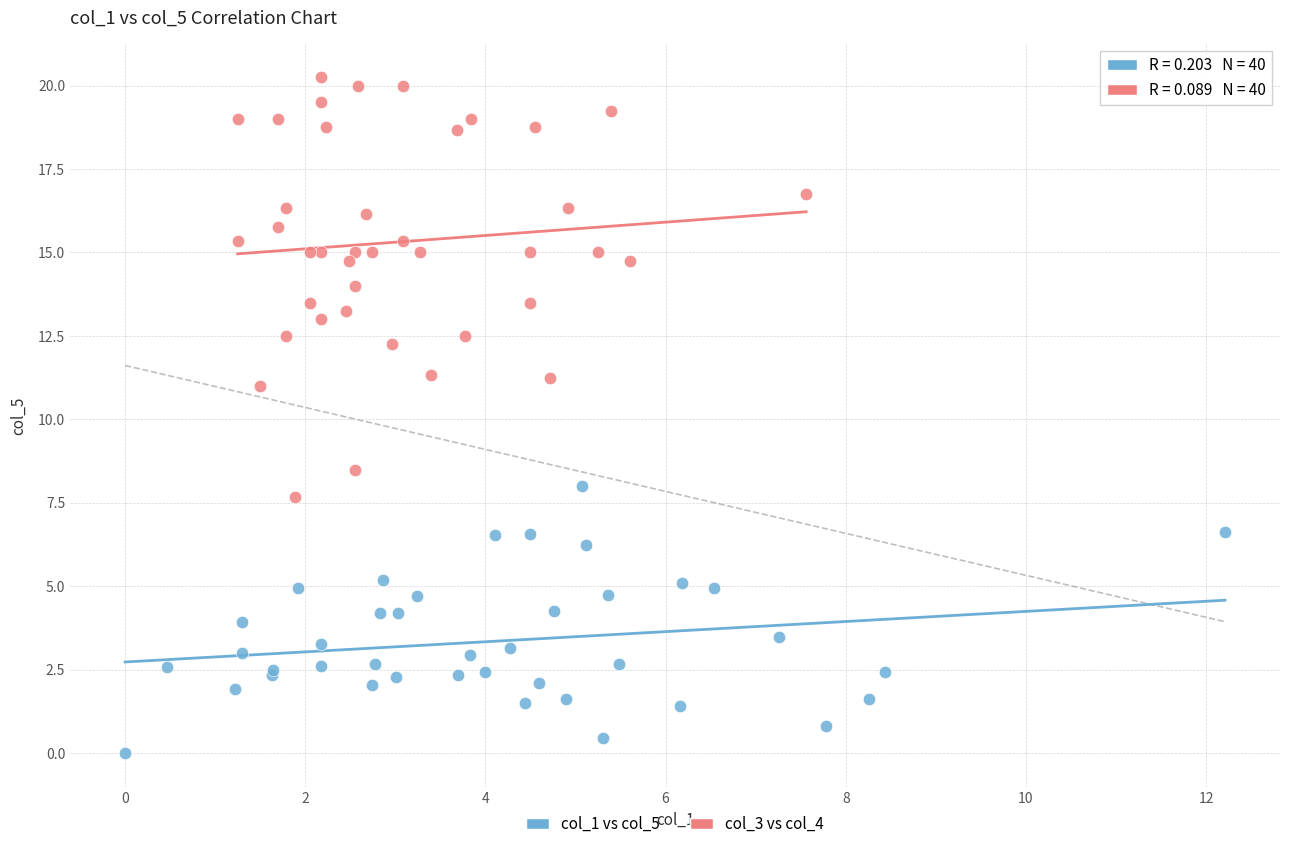

Which series has the widest spread of Y values?

col_3 vs col_4